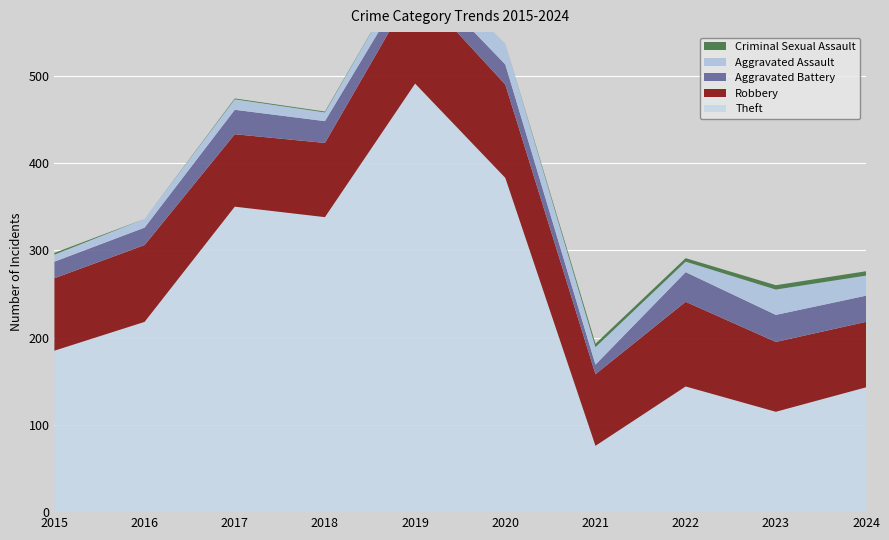

Reading left to right, extract all data points from this chart.

Theft: 185	218	350	338	491	383	76	144	115	143
Robbery: 83	88	83	85	111	107	82	97	80	75
Aggravated Battery: 19	20	28	25	18	23	11	34	31	30
Aggravated Assault: 8	10	12	10	17	24	20	12	29	23
Criminal Sexual Assault: 2	0	1	1	0	0	4	4	5	5